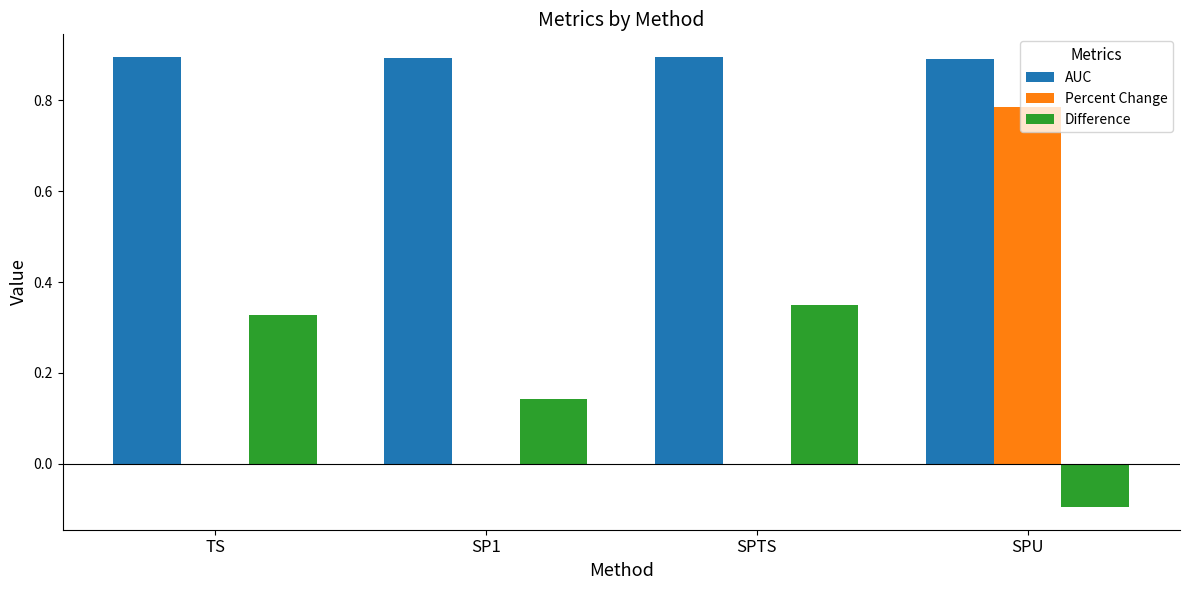

What is the average value of the Difference series?

0.2